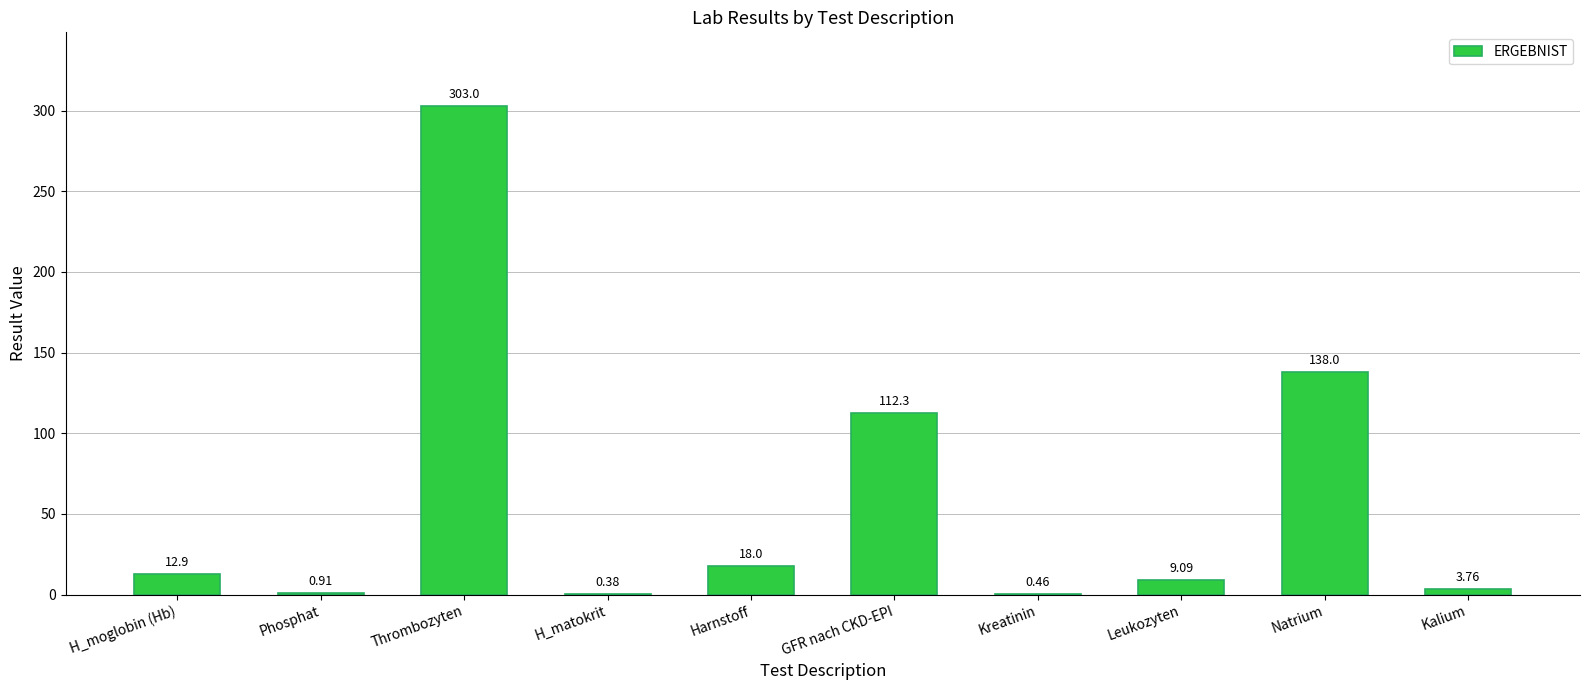

What is the change in value from Phosphat to Natrium?

+137.1